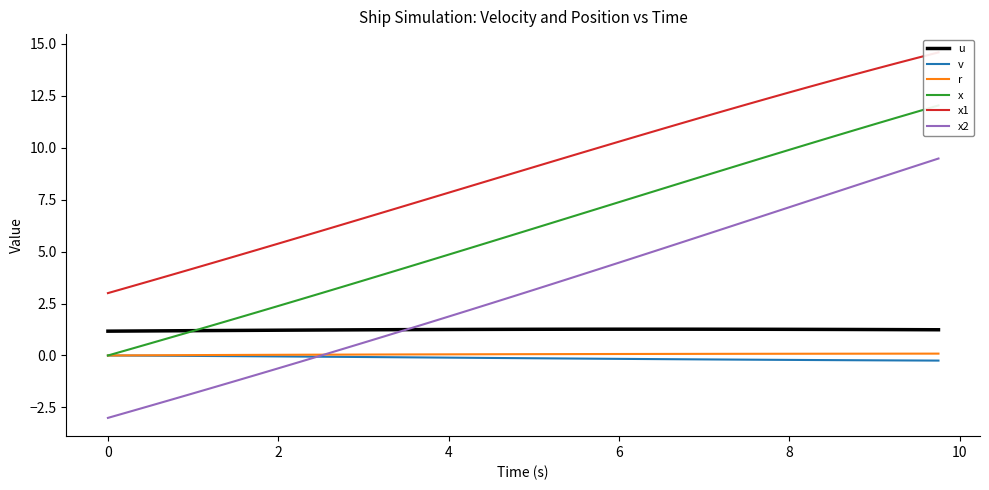

The x2 series shows -0.6 at 2. True or false?

True